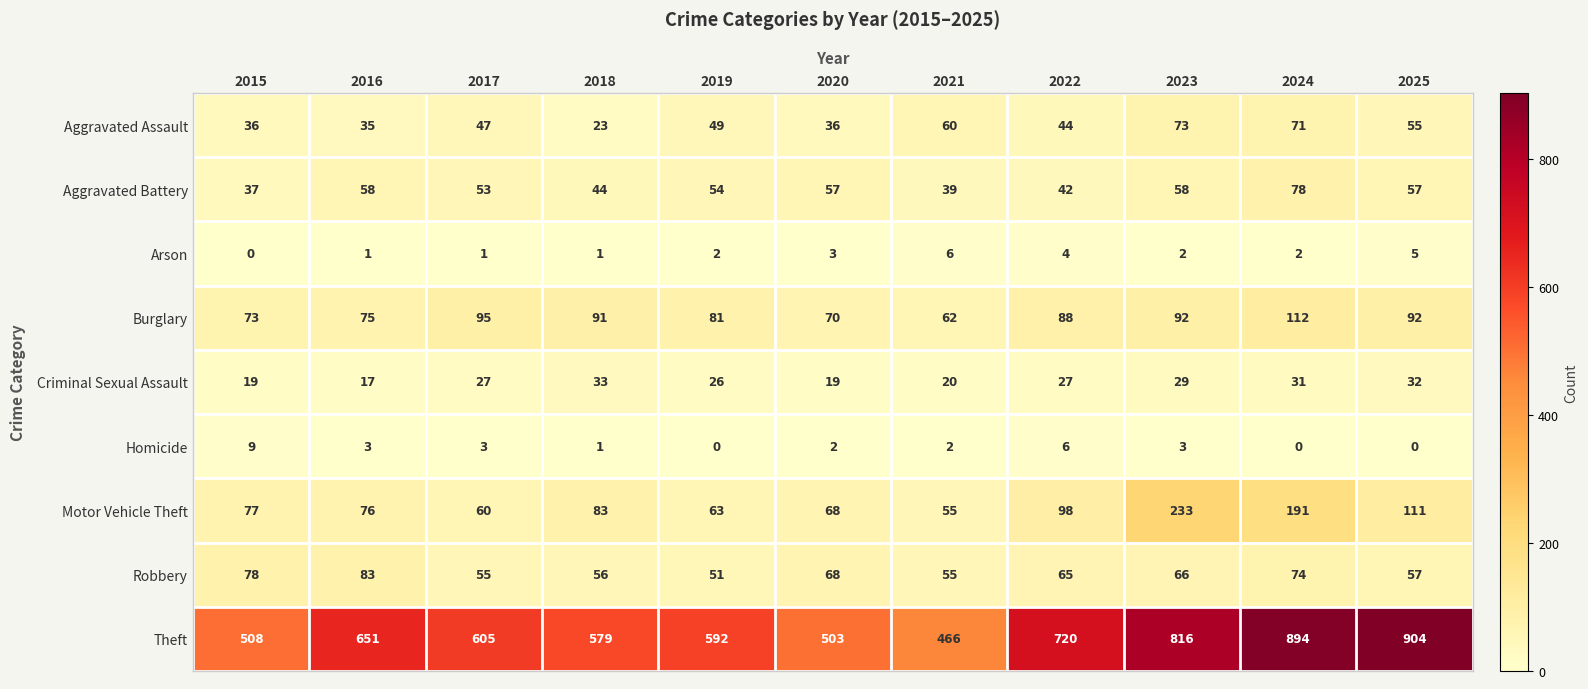

What is the difference between the maximum and minimum values in the Arson series?

6